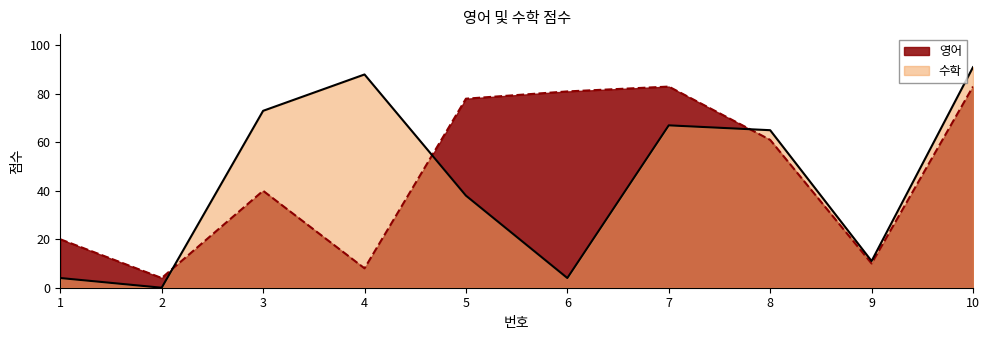

How many lines are shown in the chart?

2